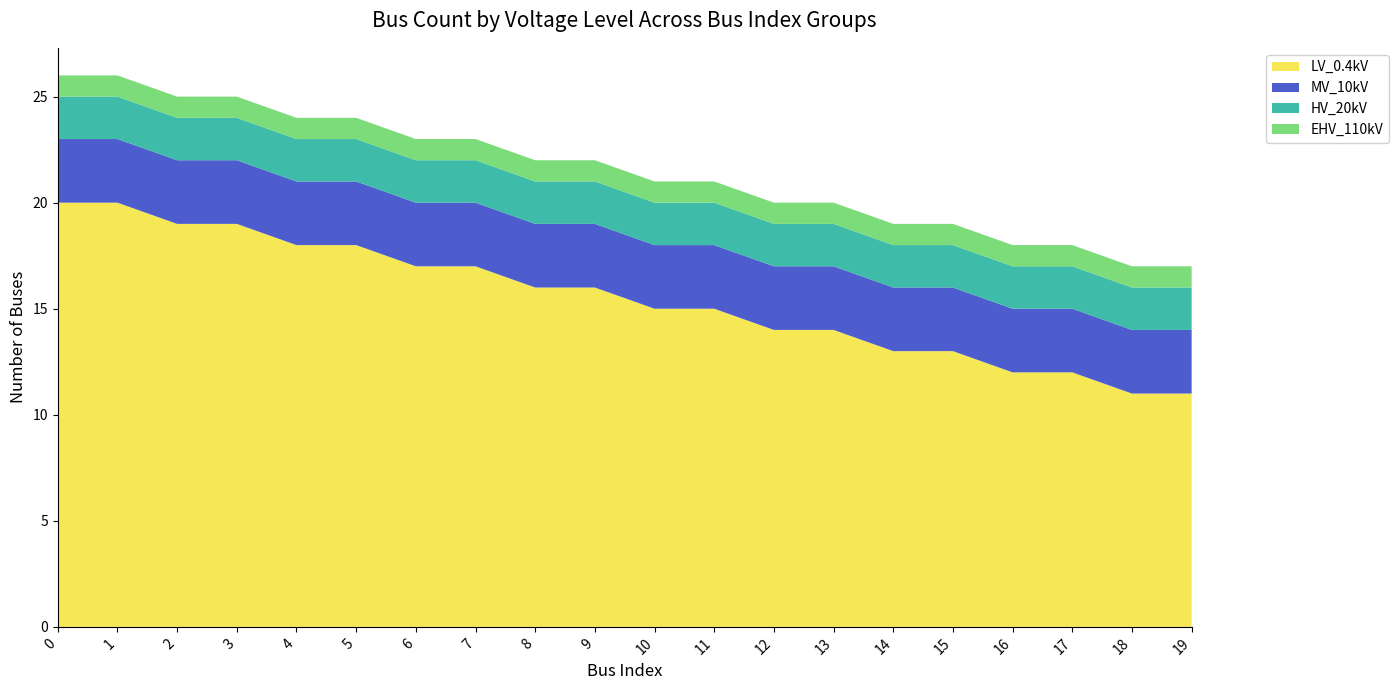

True or false: LV_0.4kV has a value of 28 at 8.

False